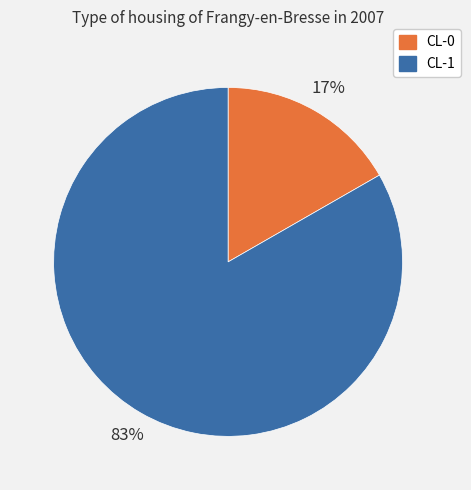

Which category accounts for the majority?

CL-1